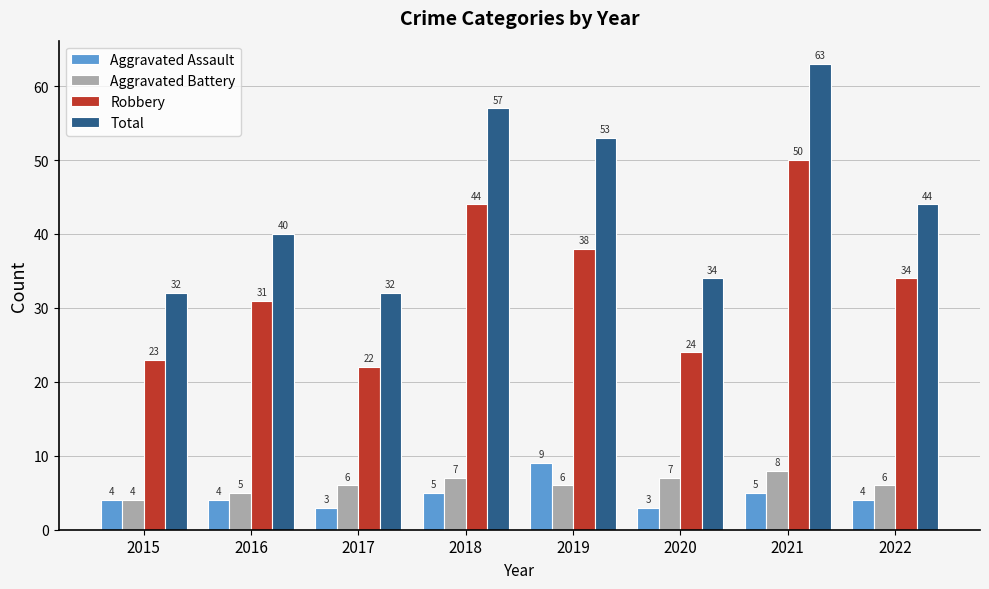

What is the difference between the second highest and minimum values in the Total series?

25